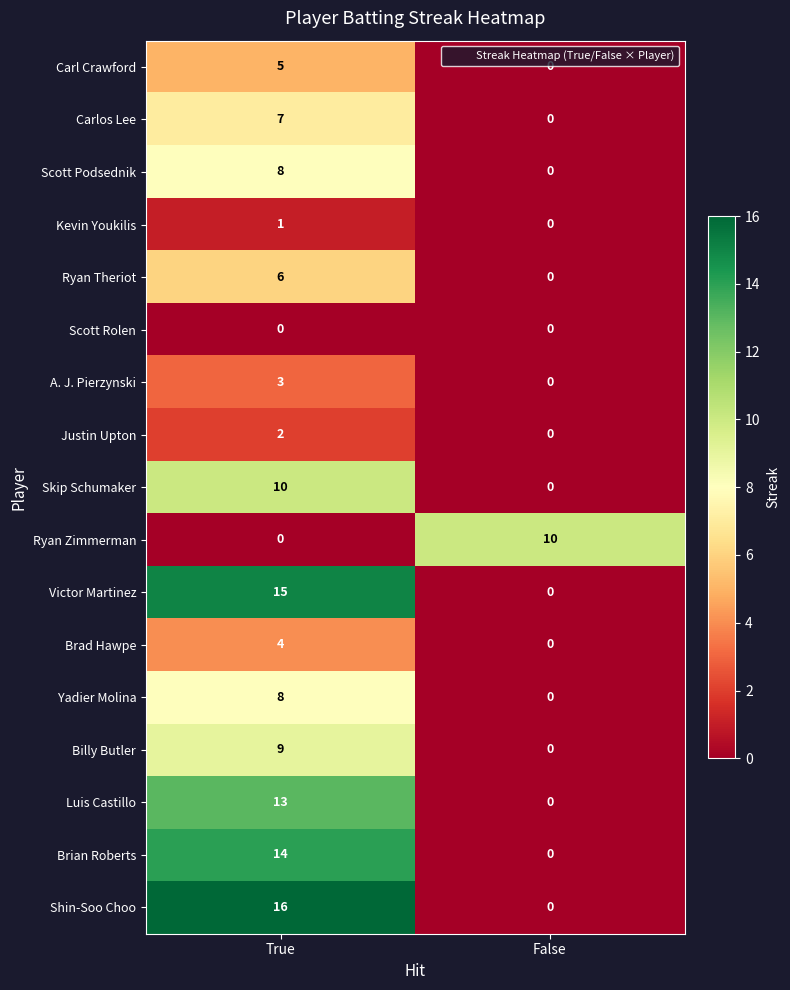

Which series has the largest range (max minus min)?

Shin-Soo Choo